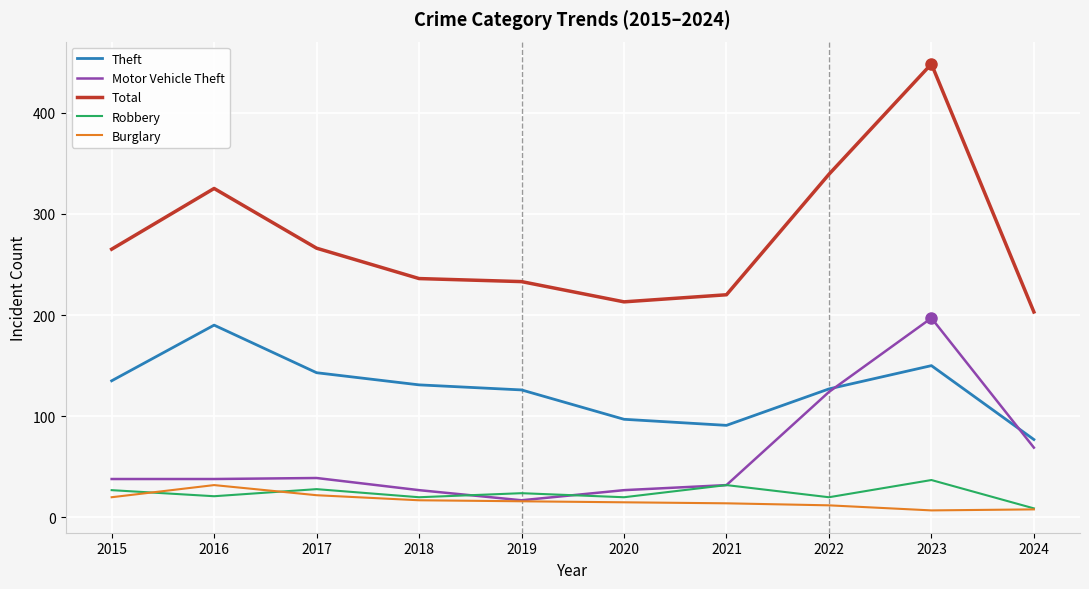

True or false: Motor Vehicle Theft has a value of 272 at 2023.

False